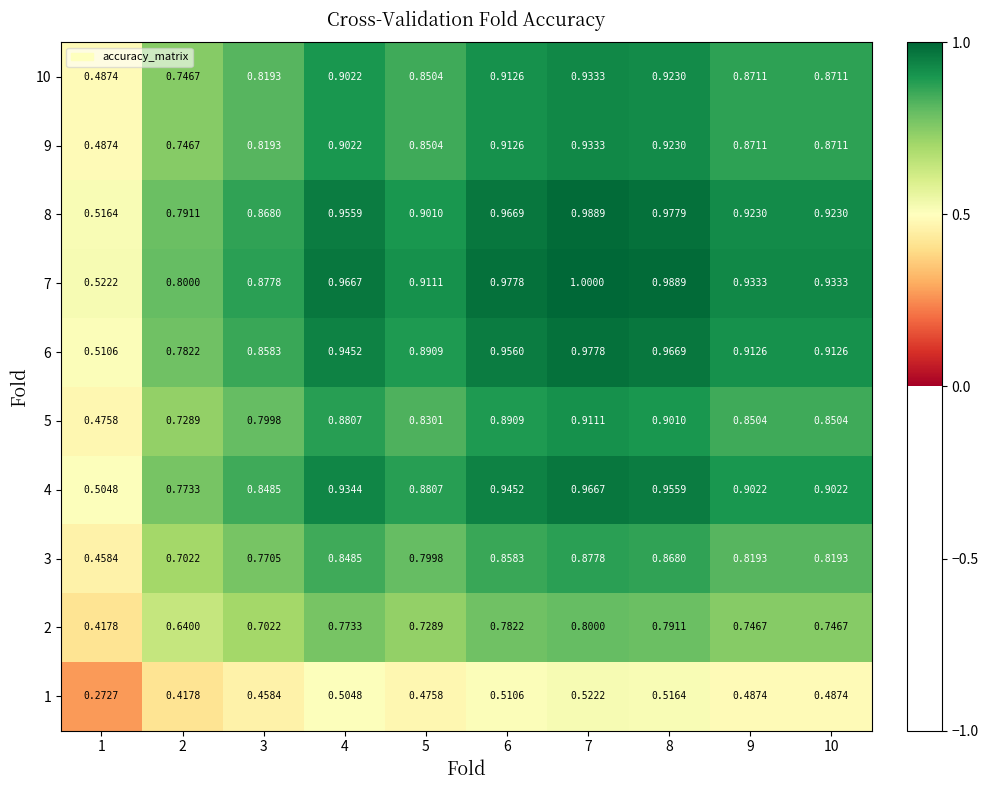

Rank the series by their maximum value, from highest to lowest.

7, 8, 6, 4, 9, 10, 5, 3, 2, 1